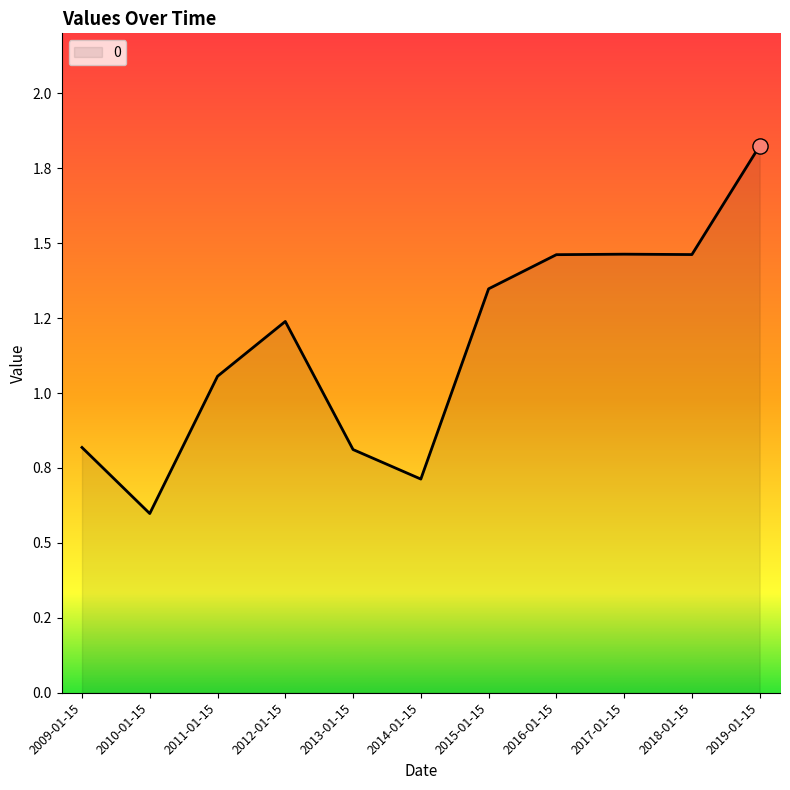

What is the change in value from 2009-01-15 to 2011-01-15?

+0.2